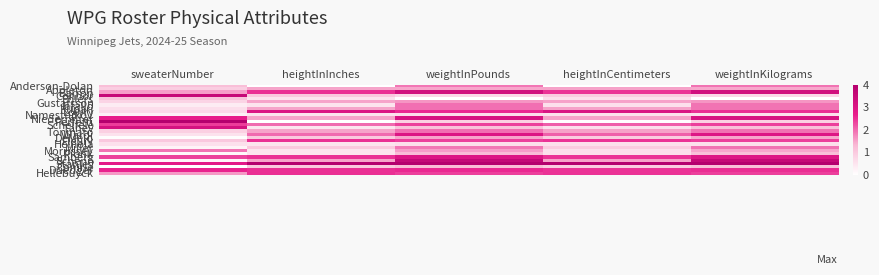

At which category is the sum across all series the highest?

weightInPounds